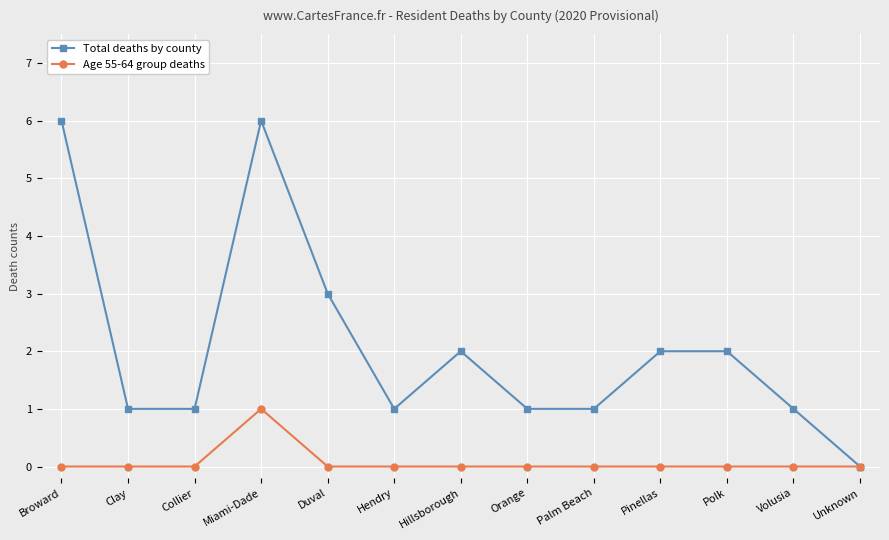

Reading left to right, transcribe all the data shown in this chart.

Total deaths by county: 6	1	1	6	3	1	2	1	1	2	2	1	0
Age 55-64 group deaths: 0	0	0	1	0	0	0	0	0	0	0	0	0